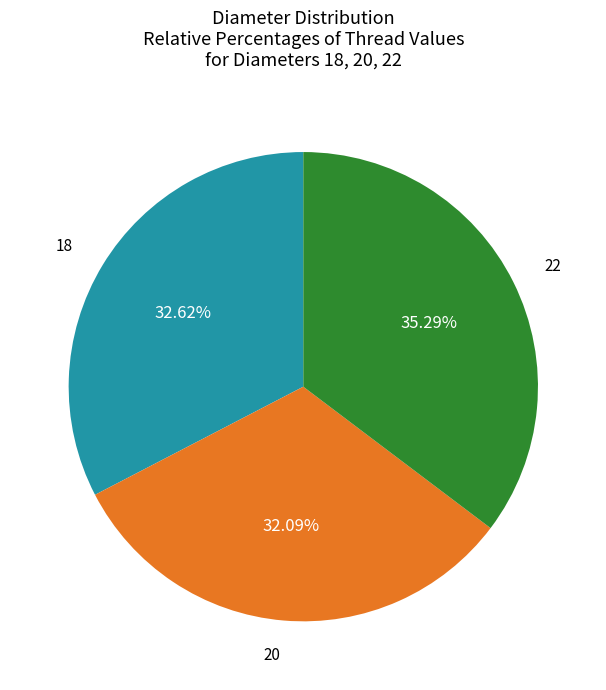

Does any single category account for the majority?

No